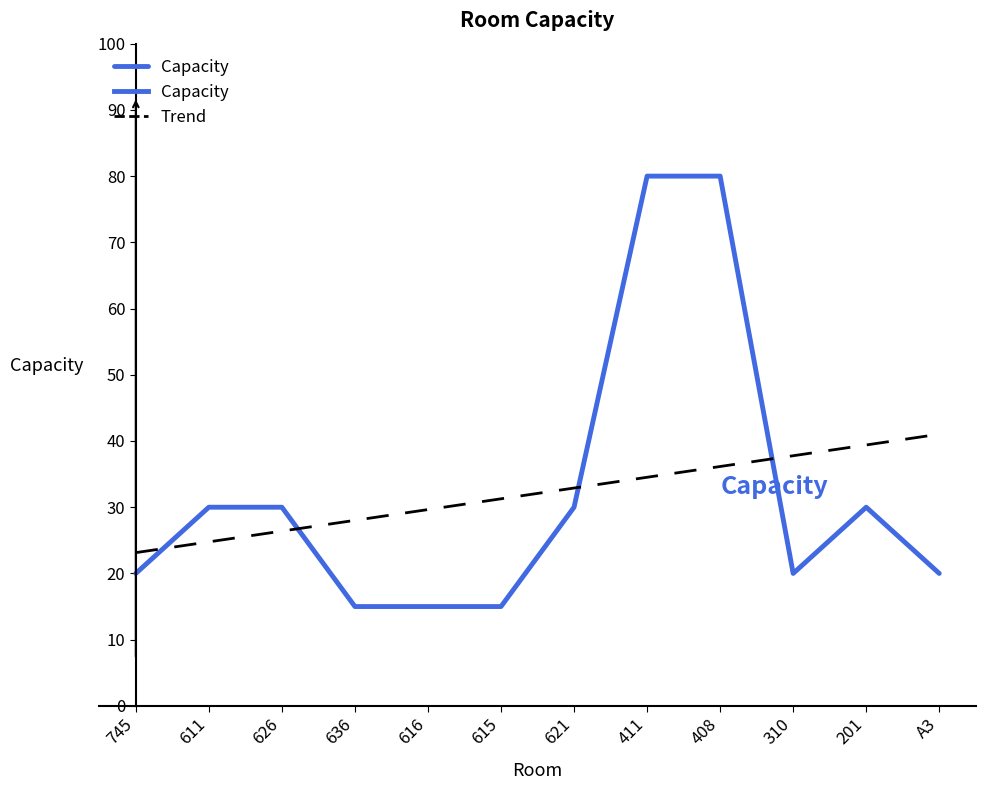

What is the difference between the values at 201 and A3?

10